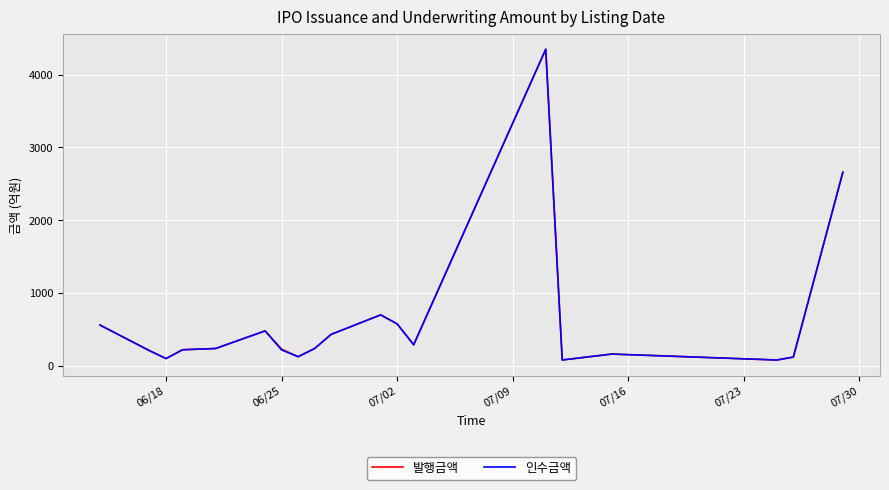

What is the highest value of the 인수금액 series?

4350.0